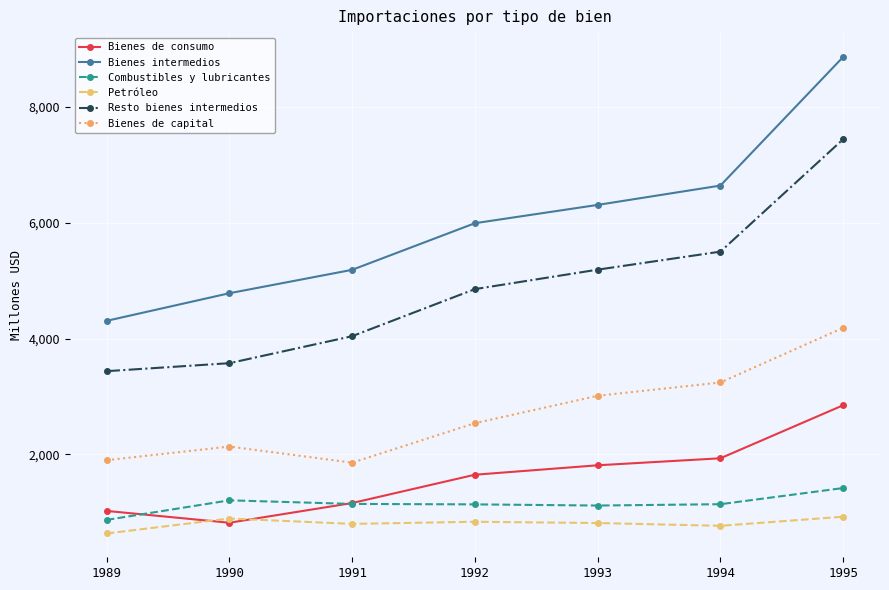

At which category is the sum across all series the highest?

1995